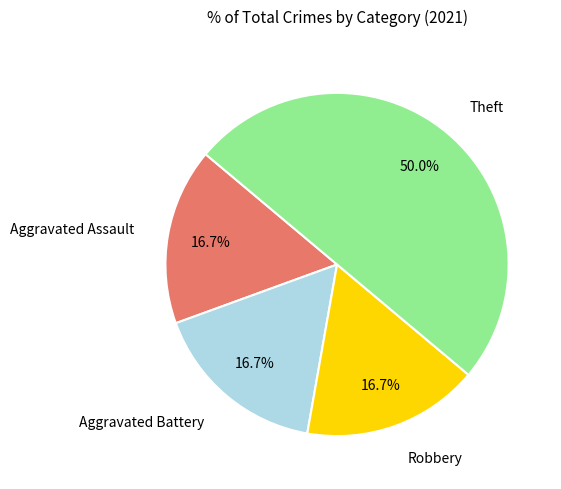

Does Aggravated Battery represent more than half of the total?

No